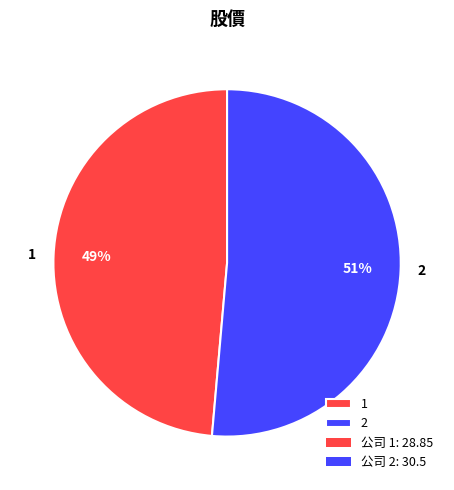

Do 1 and 2 together represent more than half of the pie?

Yes